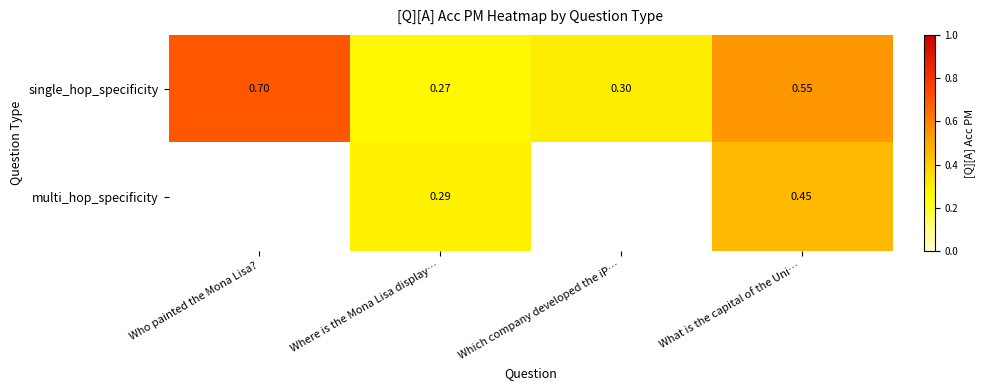

At which label is single_hop_specificity closest to 0?

Where is the Mona Lisa display…